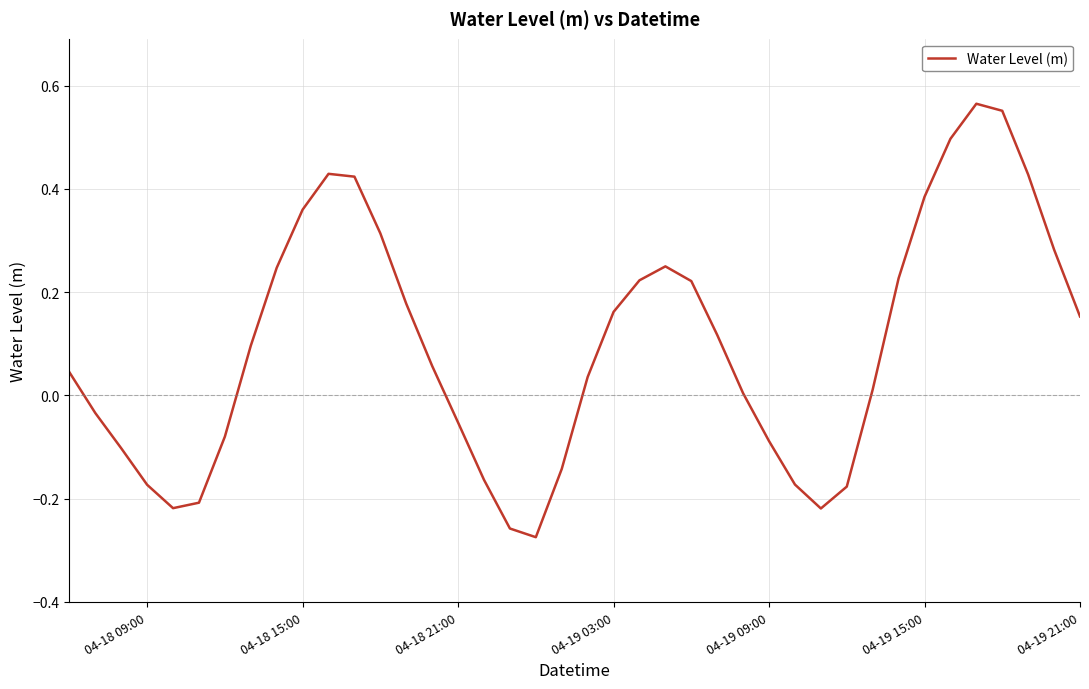

What is the difference between the maximum and minimum values?

0.8